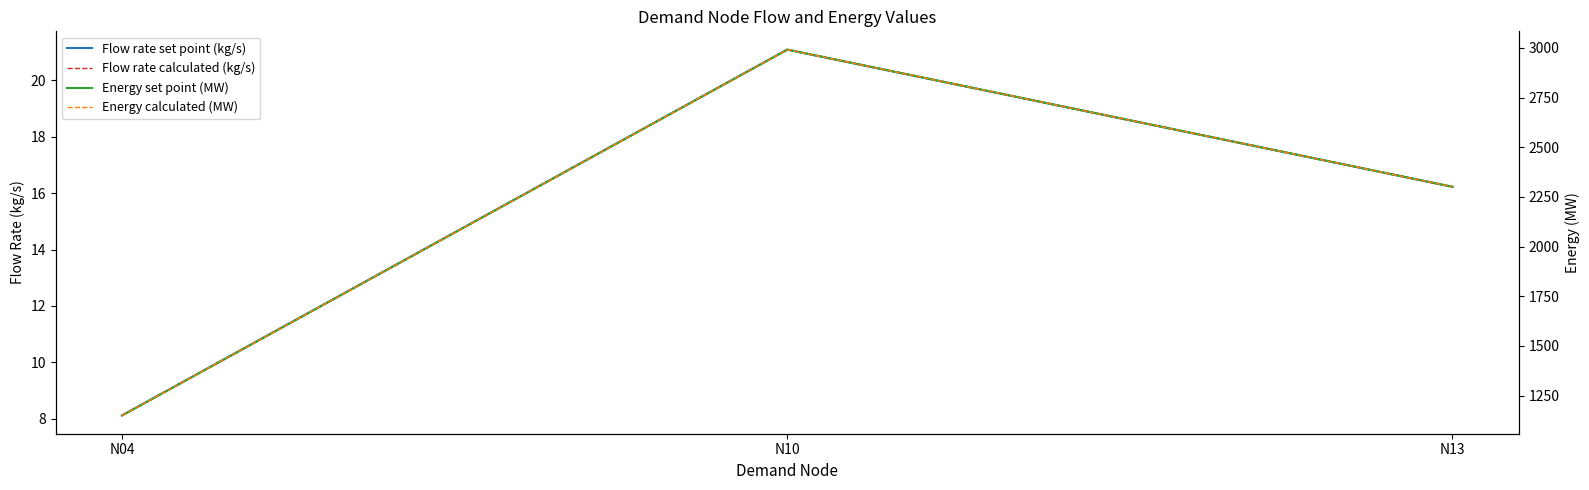

How many data points in Energy calculated (MW) are above 2301?

2